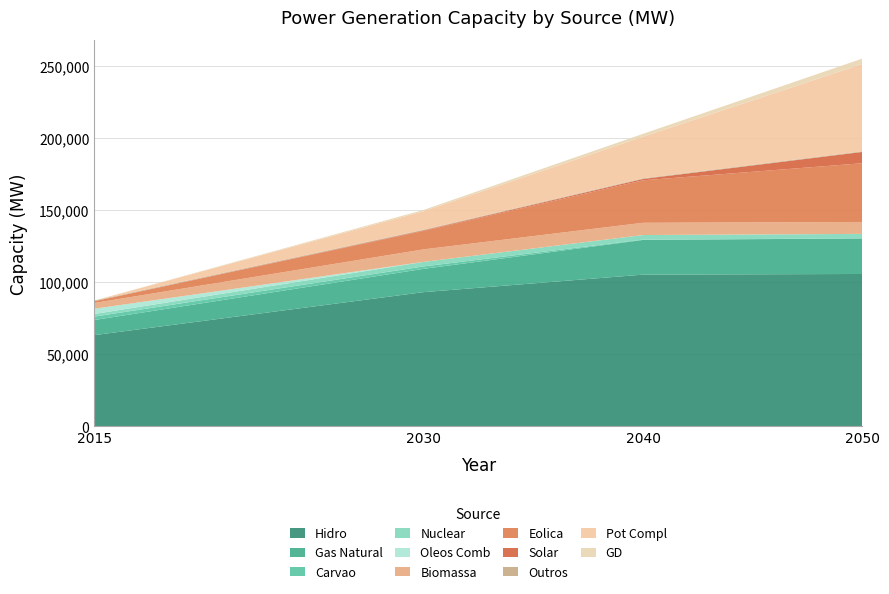

Reading left to right, list all the values displayed in this chart.

2015: 63306	10475	2380	1813	3623	4009	1203	4	451	0	0
2030: 93102	16146	1688	3144	0	8668	12784	434	451	12769	903
2040: 105243	24035	255	3144	0	8494	29451	943	451	28815	2004
2050: 105695	24638	0	3144	0	8277	40715	7841	451	60541	3733